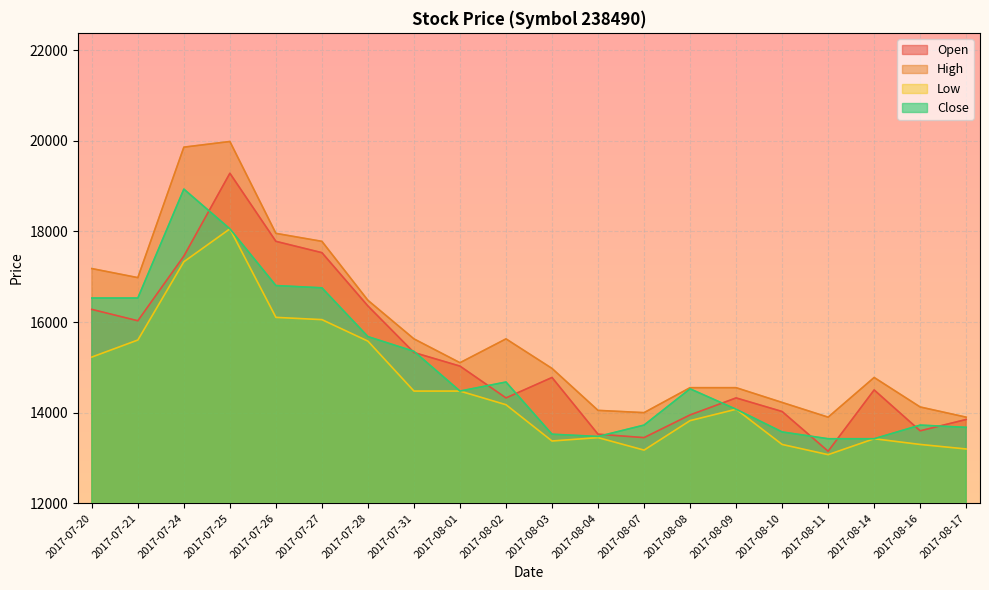

What is the minimum value shown in the chart?

13073